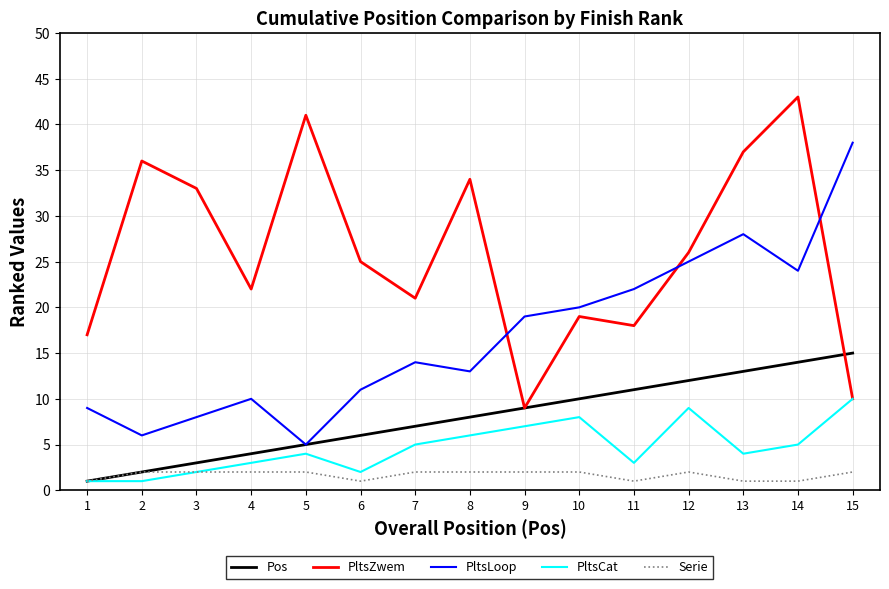

What are all the series names shown in the legend?

Pos, PltsZwem, PltsLoop, PltsCat, Serie